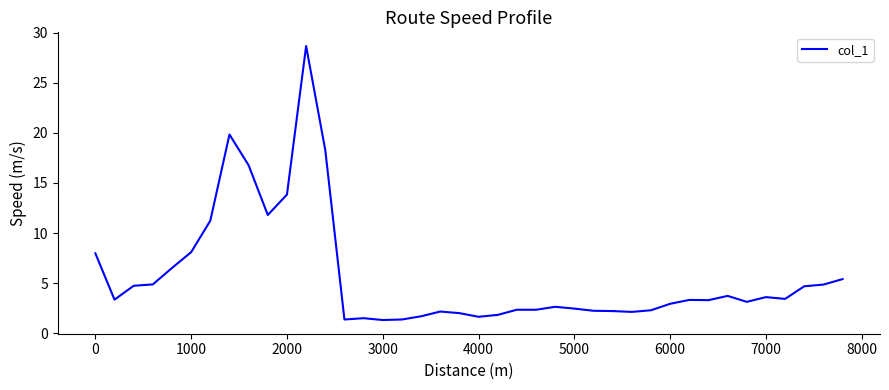

What is the maximum value shown in the chart?

28.7